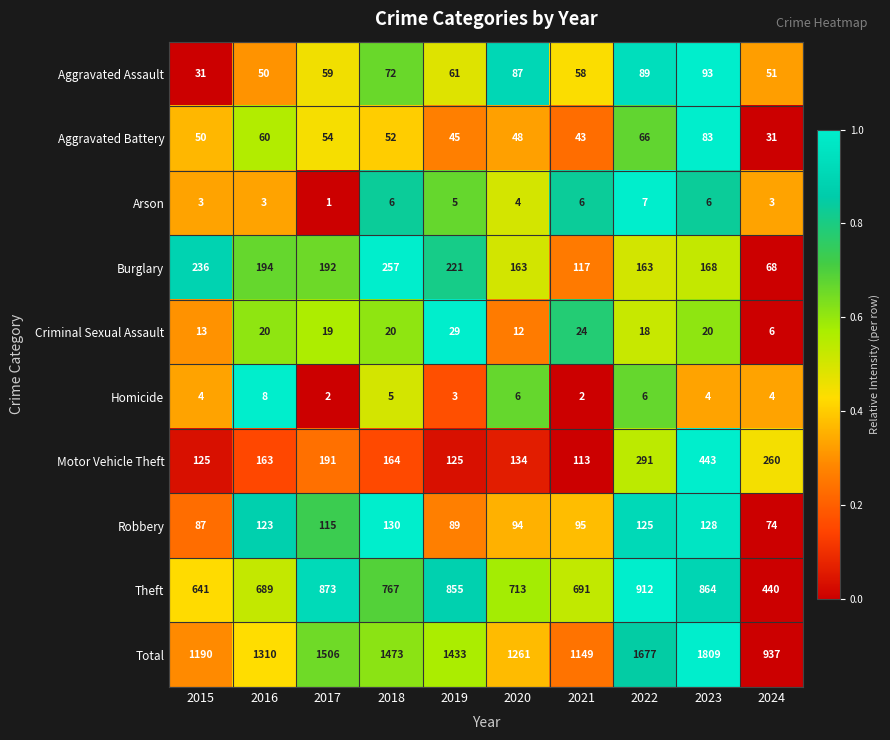

What is the sum of all Theft values?

7445